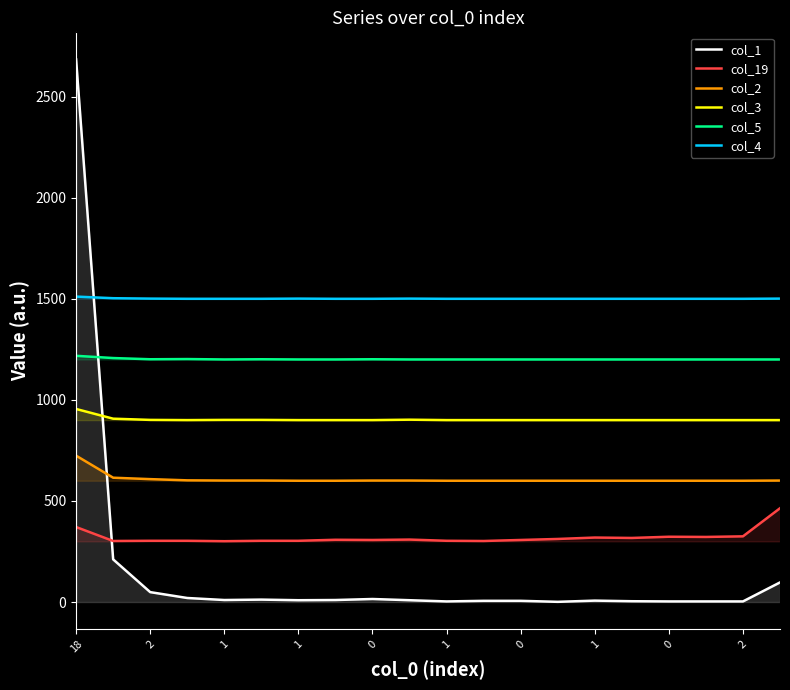

Where is the first local maximum for col_5?

1